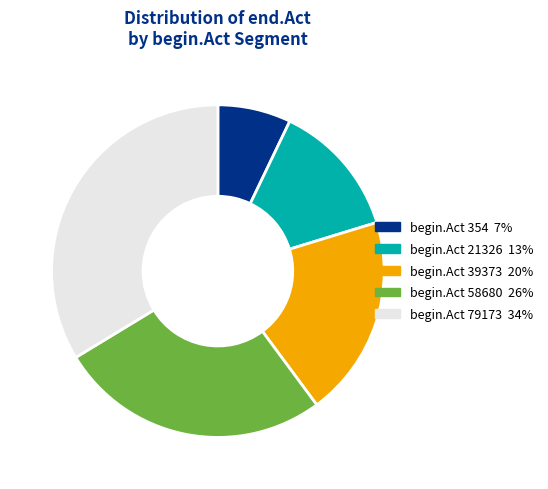

Is there any slice that represents more than half of the pie?

No